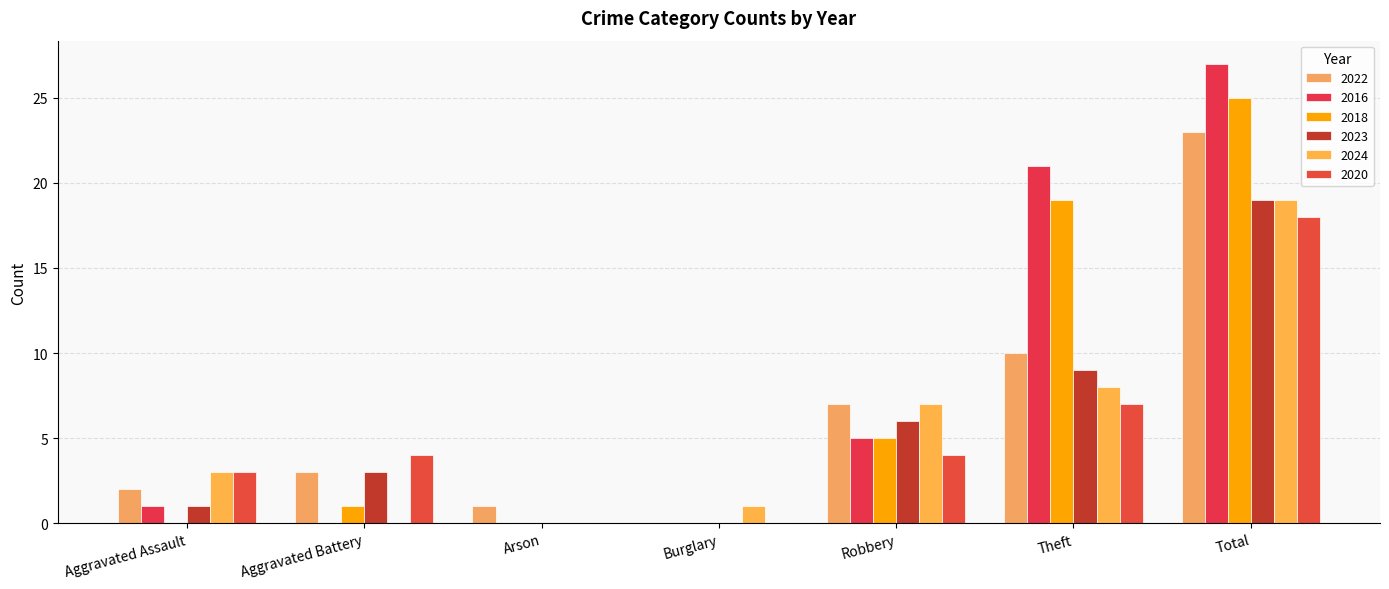

What is the difference between the 2023 values at Robbery and Aggravated Assault?

5